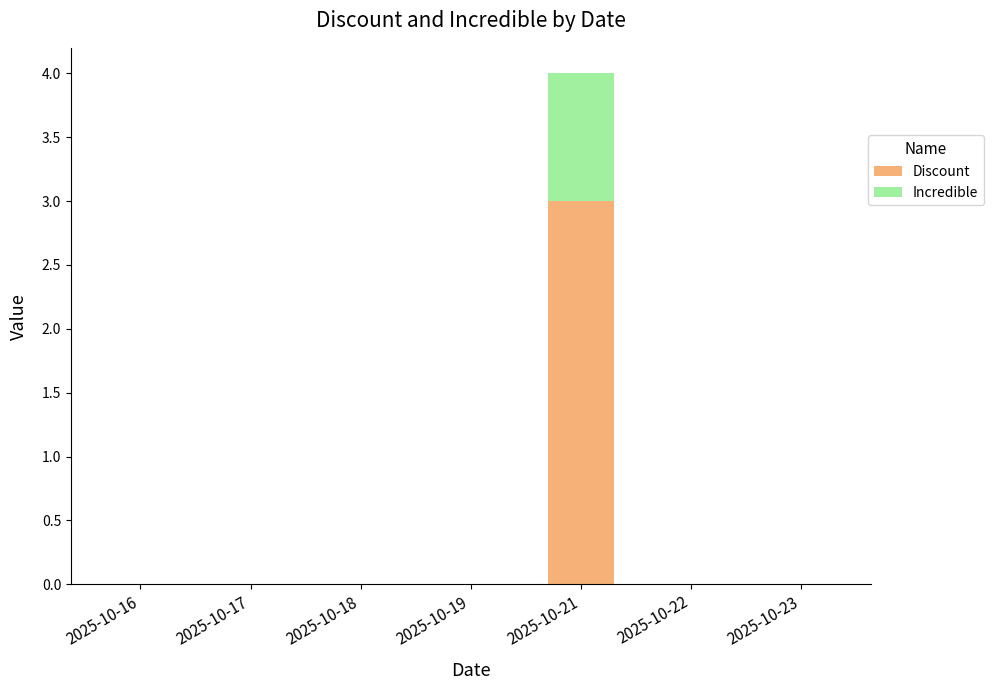

What is the sum of all Discount values?

3